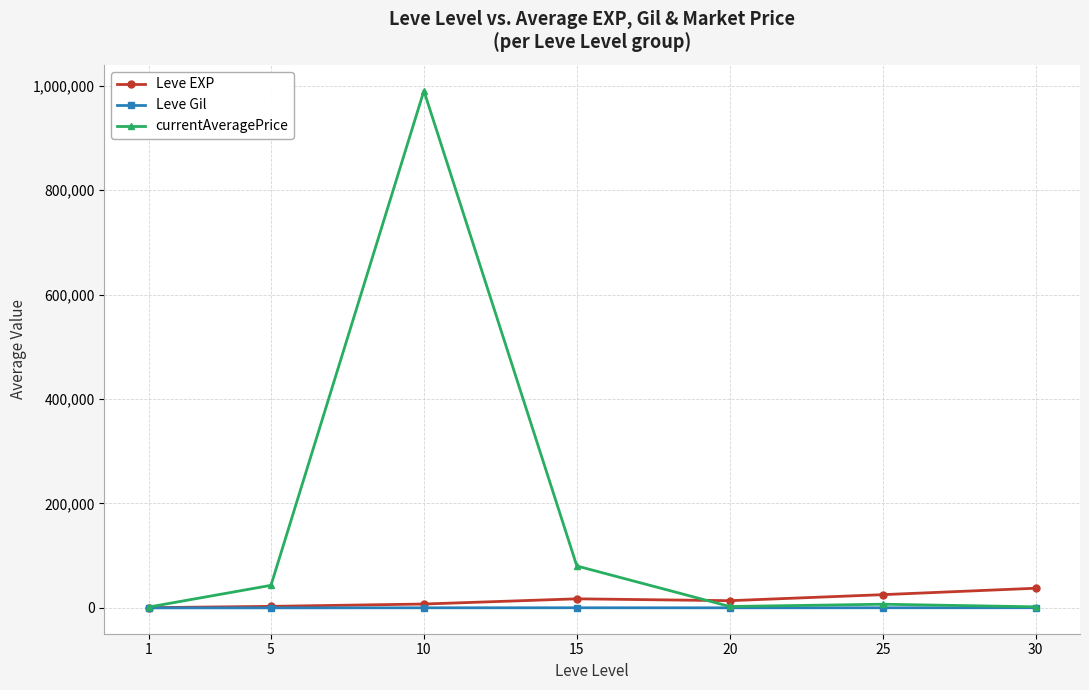

What is the greatest value displayed?

990293.9